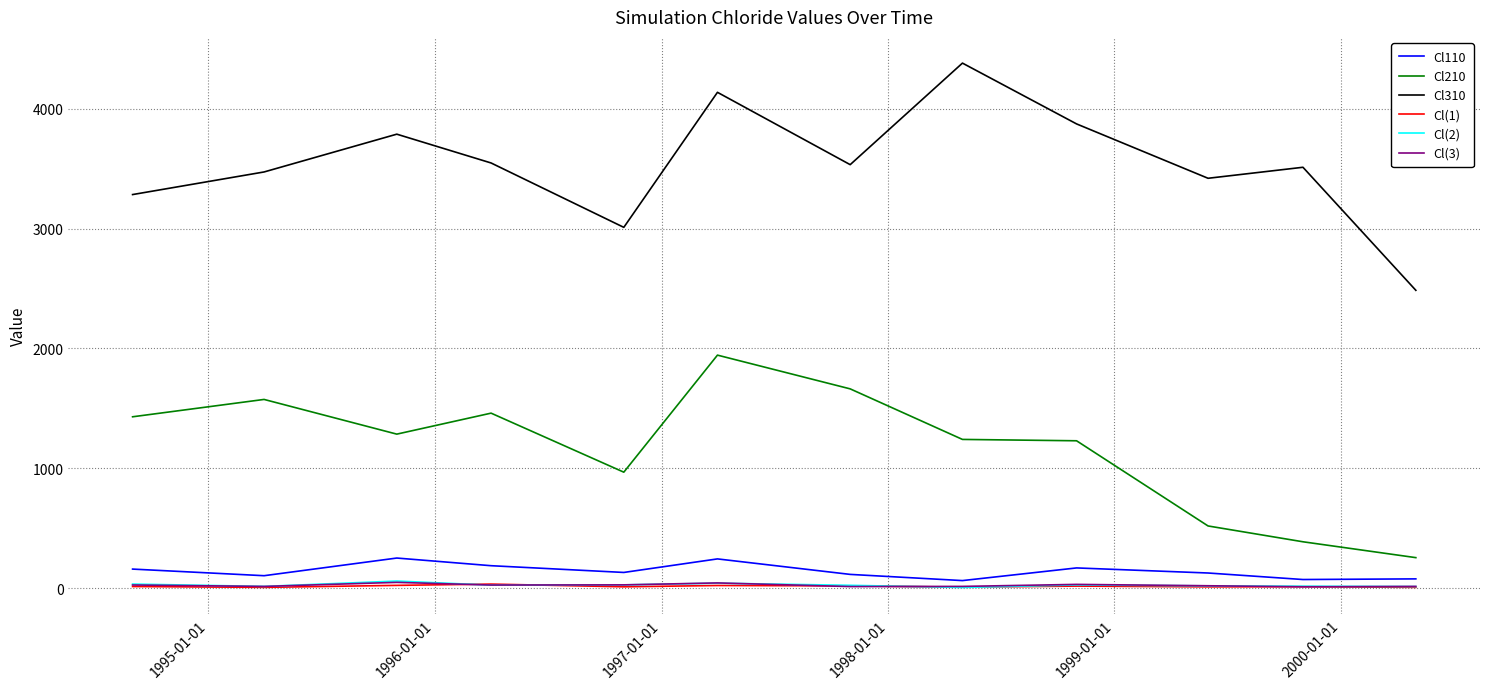

Which series has the widest spread of values?

Cl310